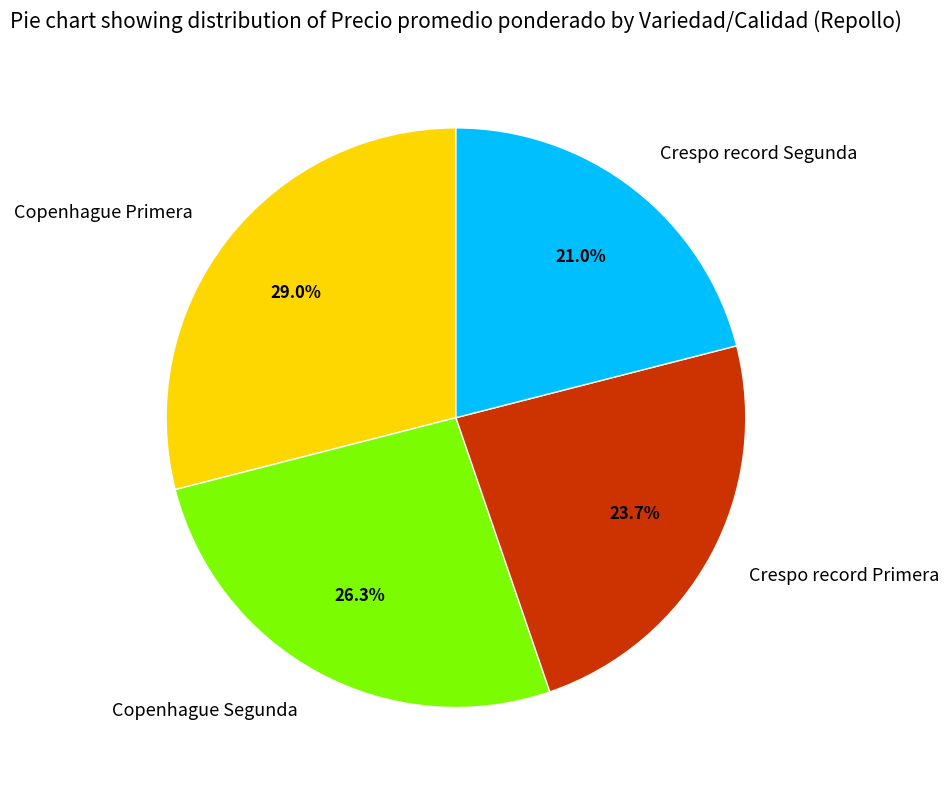

To the nearest percent, what is the difference between the Copenhague Segunda and Crespo record Primera slice percentages?

3%